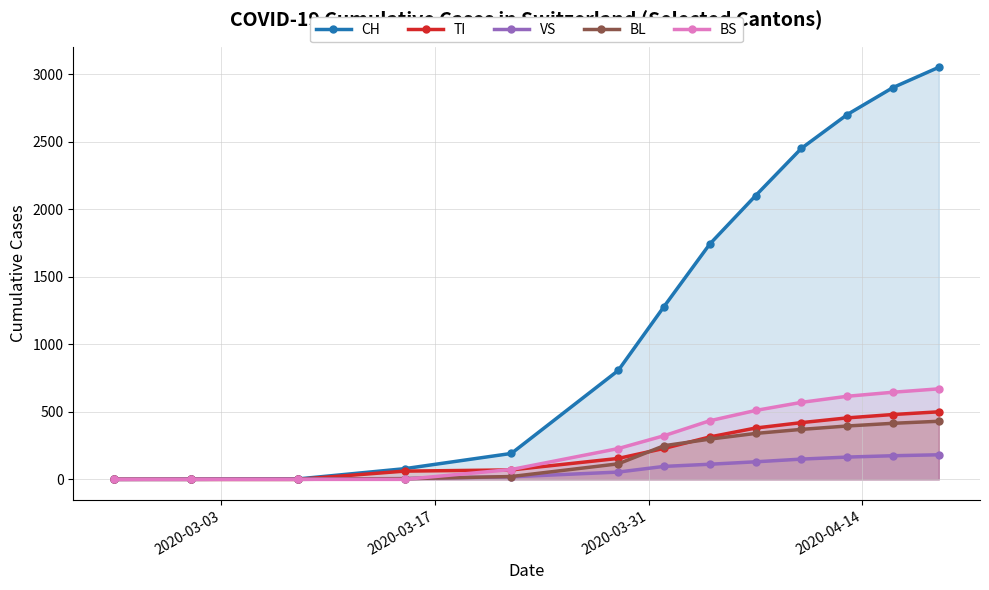

What is the difference between the maximum and second lowest values in the BS series?

670